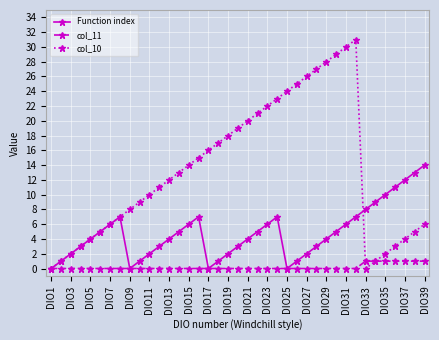

Count the number of data series in this chart.

3